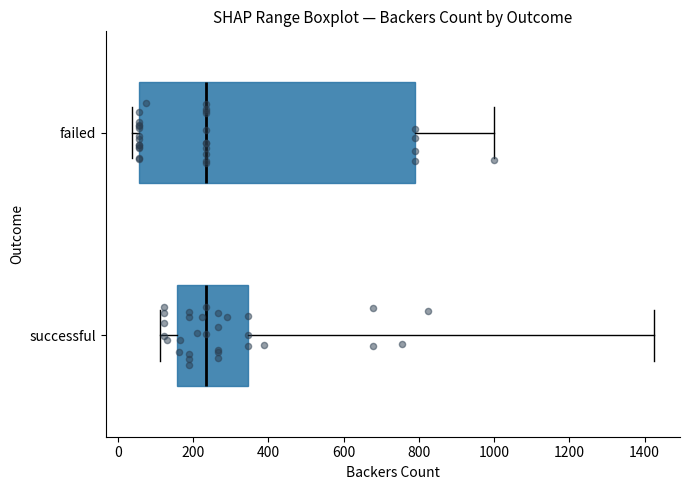

Which box is the widest, from its left edge to its right edge?

failed